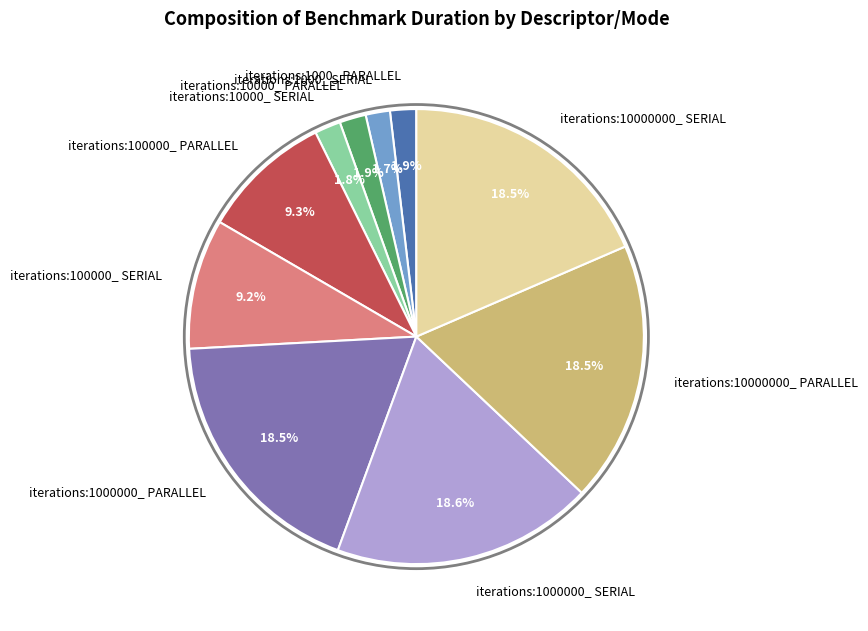

Which has a higher value, iterations:10000000_ SERIAL or iterations:1000_ SERIAL?

iterations:10000000_ SERIAL